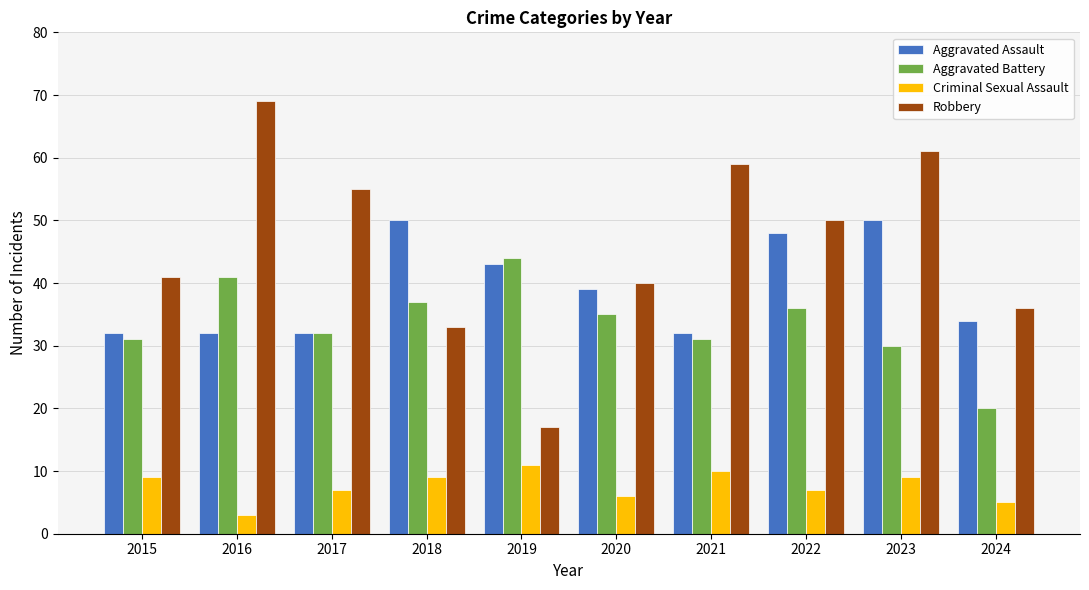

At 2020, list the series in order from largest to smallest.

Robbery, Aggravated Assault, Aggravated Battery, Criminal Sexual Assault